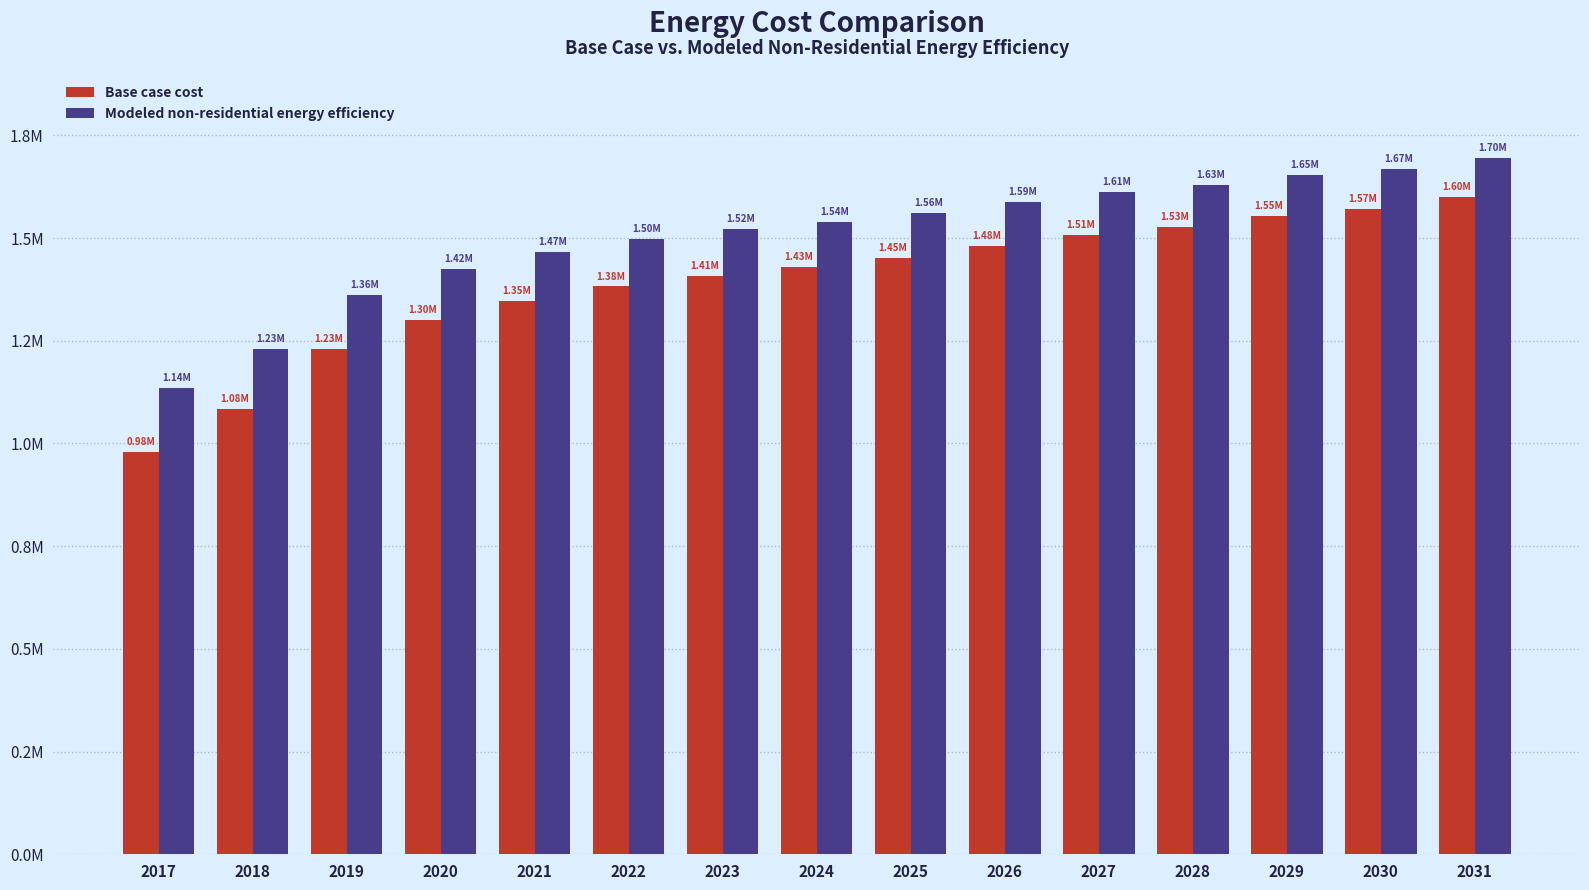

Does the chart contain stacked bars?

No